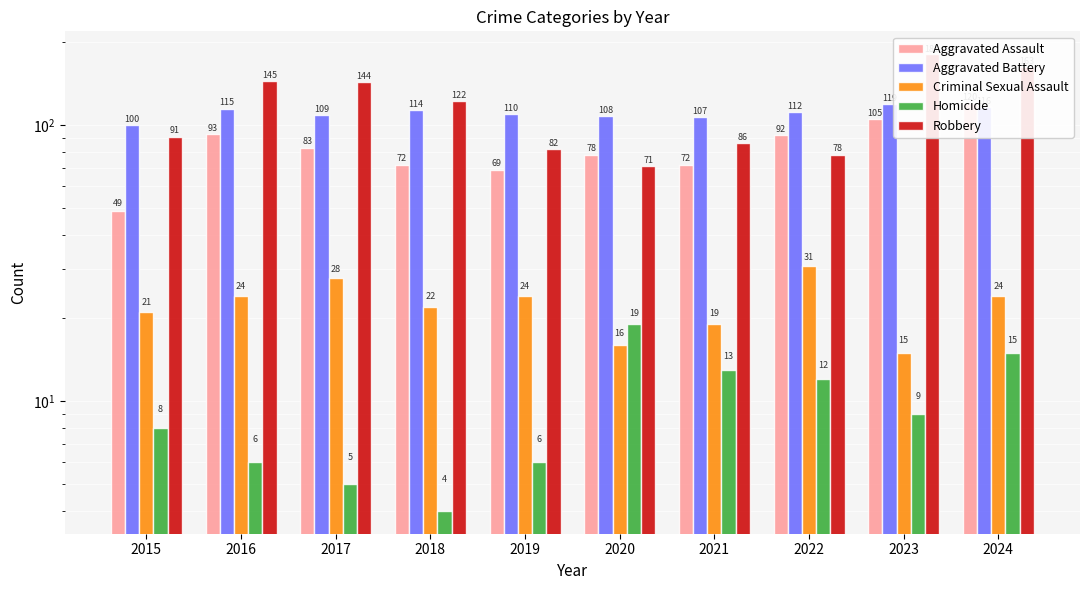

What is the maximum value shown in the chart?

181